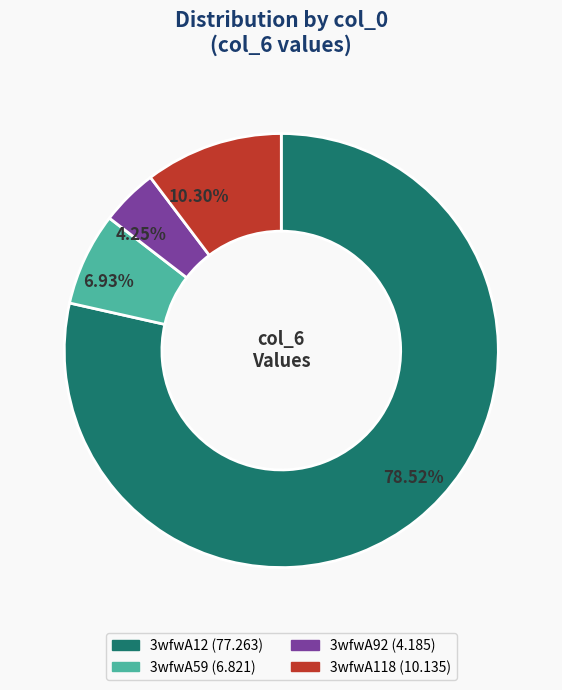

To the nearest percent, what is the average slice percentage?

25%